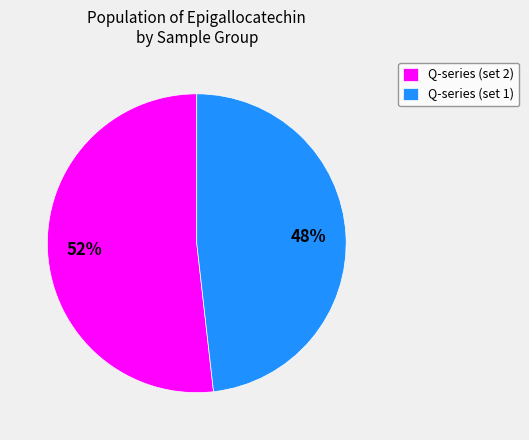

Rank the categories by value from lowest to highest.

Q-series (set 1), Q-series (set 2)